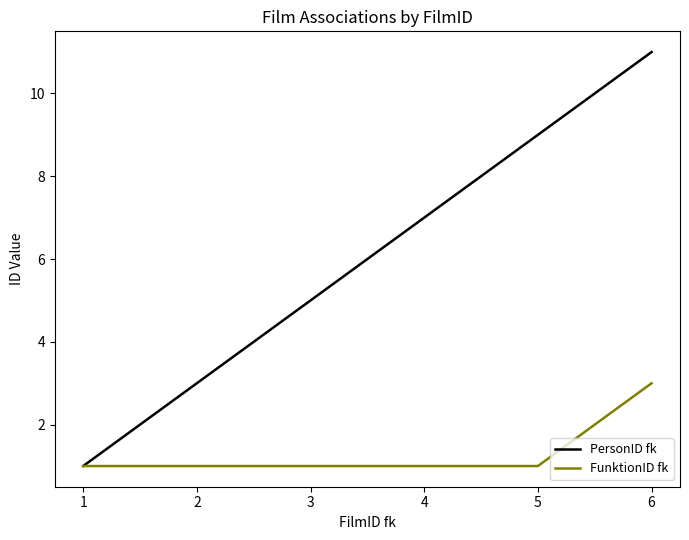

What is the average value of the PersonID fk series?

6